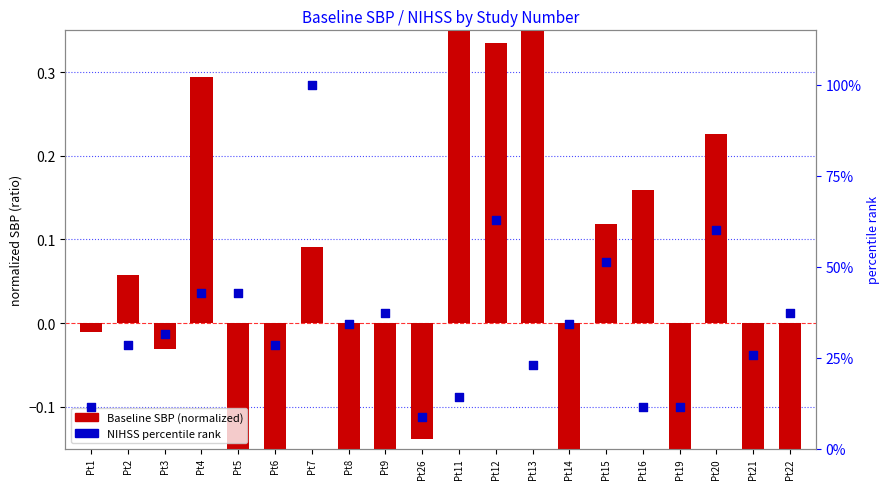

Which series reaches the maximum Y coordinate?

NIHSS percentile rank